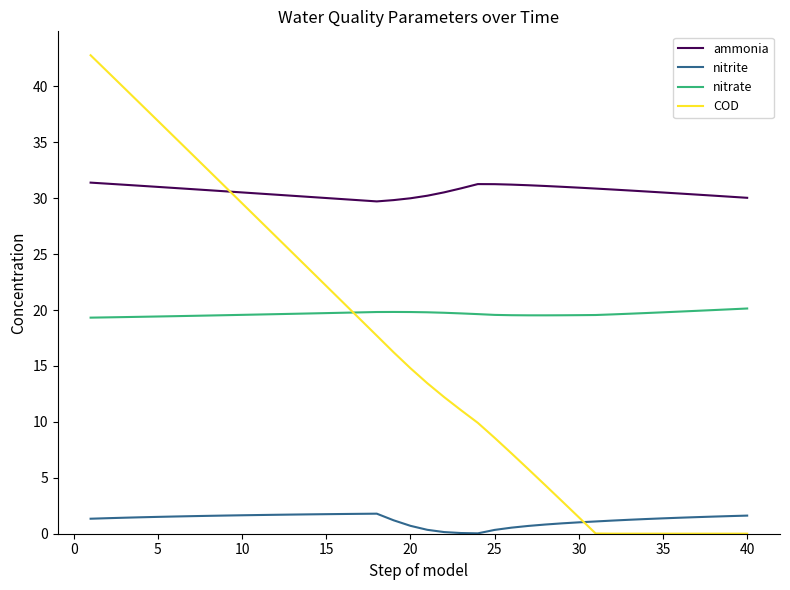

What is the difference between the maximum and minimum values in the COD series?

42.8